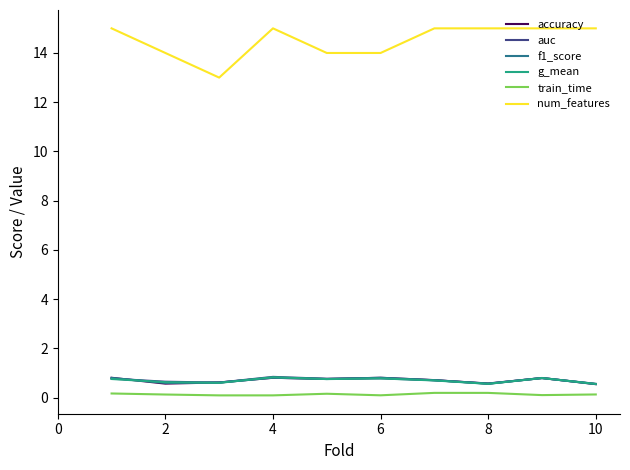

What is the greatest value displayed?

15.0